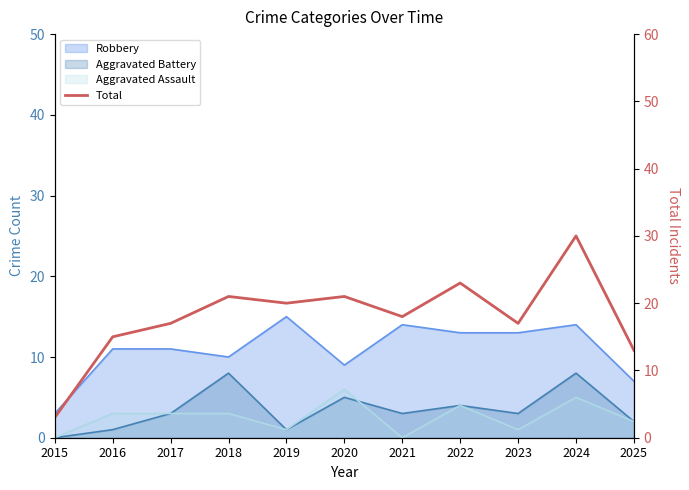

Between 2016 and 2021, which is larger?

2021